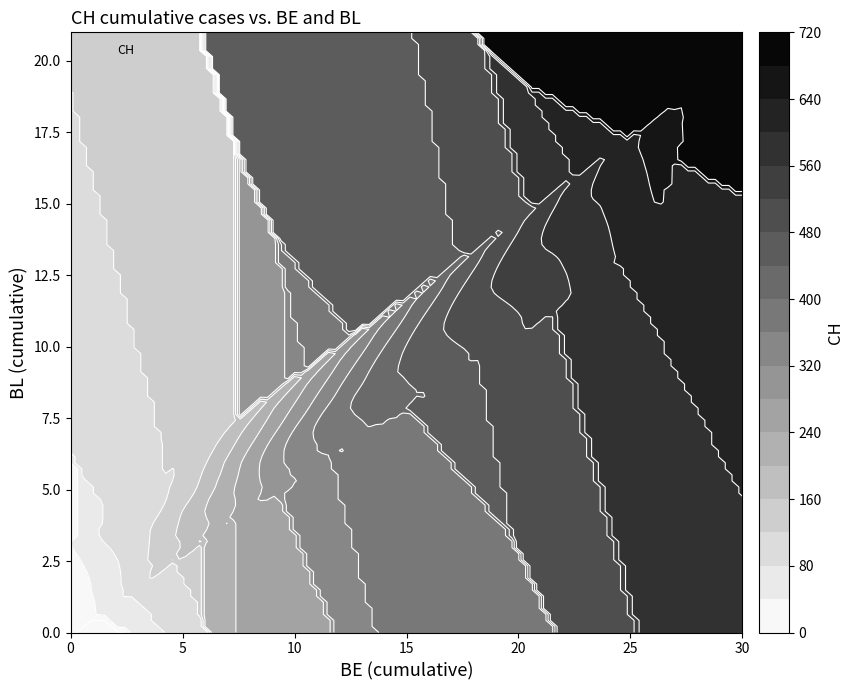

How many positive values does the BL series have?

28